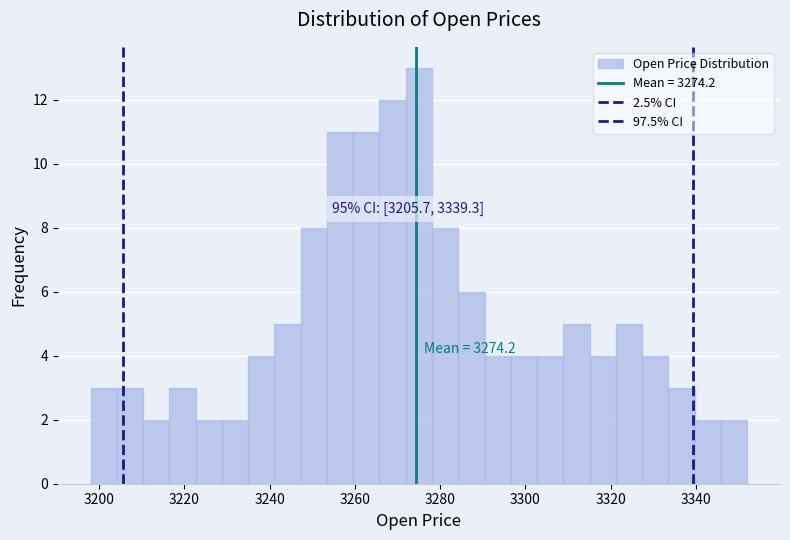

Read against the x-axis, roughly where is the centre of the tallest bar?

3276